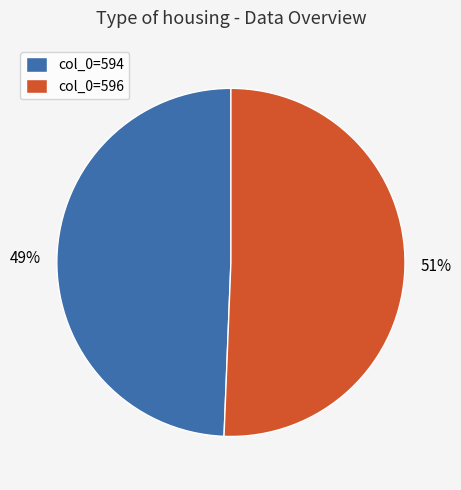

How many segments does this pie chart have?

2